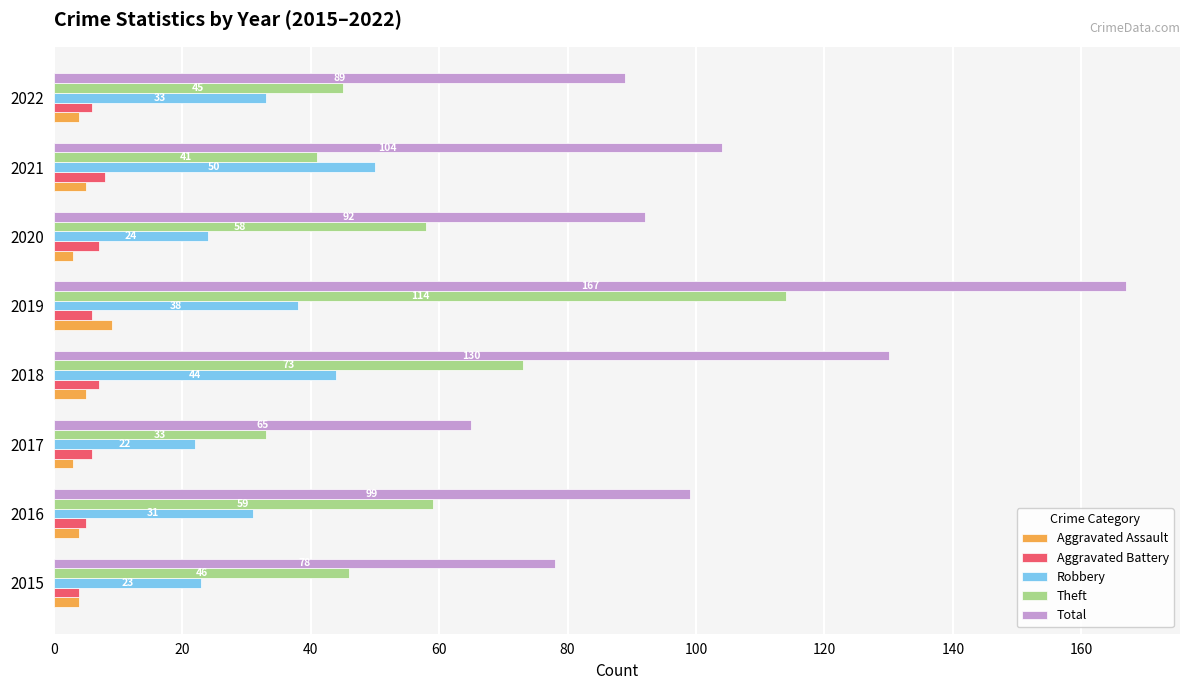

Read the Theft value at 2020.

58